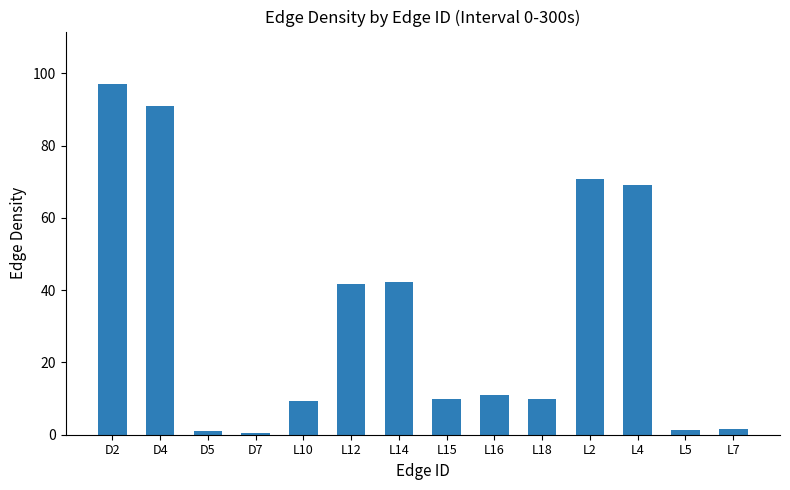

Where does the data first go above 11?

D2